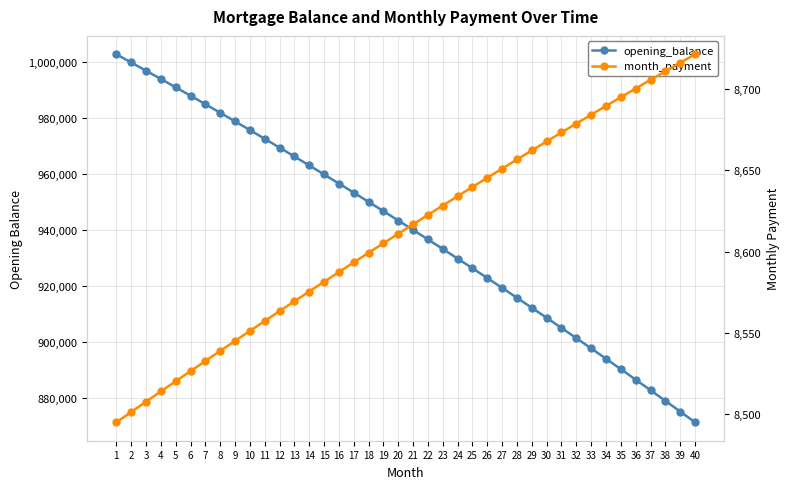

What is the value of the month_payment point at the 28th from the left?

8656.8